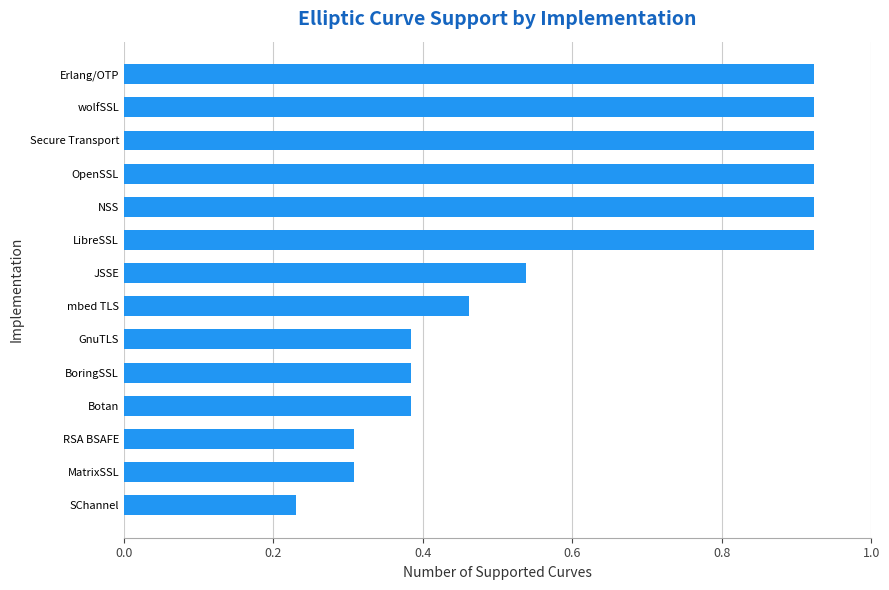

Count the values in the range 0 to 1.

14